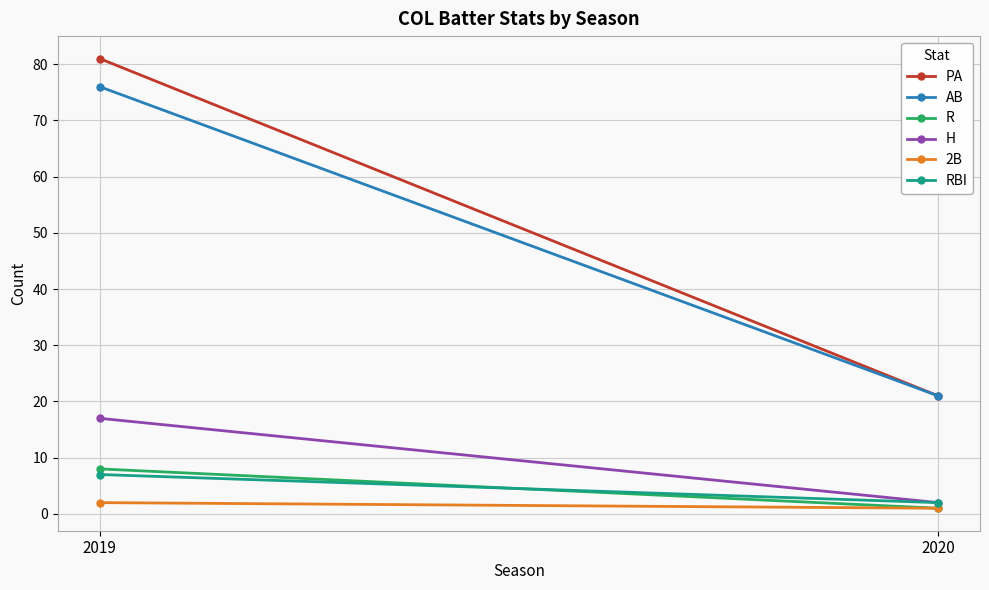

True or false: H has a value of 2 at 2020.

True